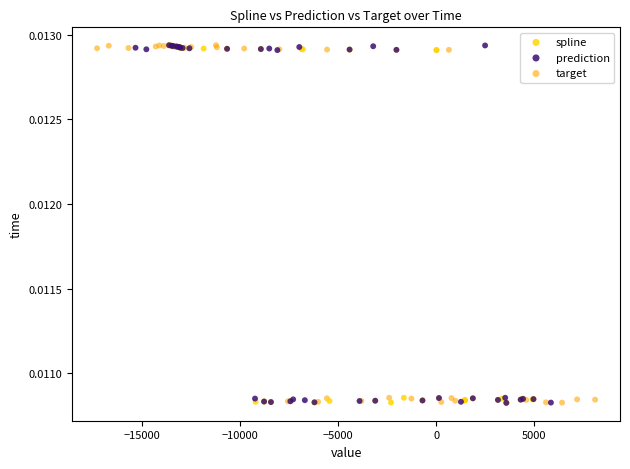

What are all the series names shown in the legend?

spline, prediction, target